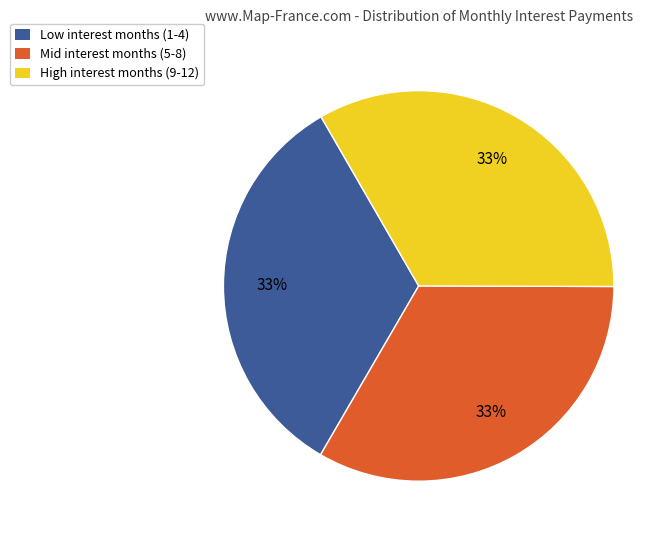

What is the ratio of the value at Low interest months (1-4) to the value at High interest months (9-12)?

1.0